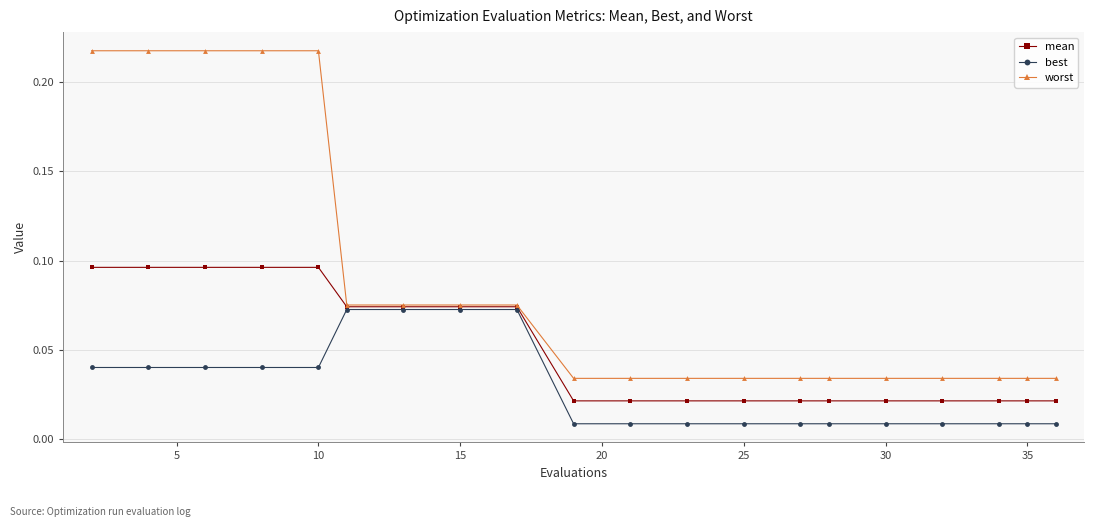

Rank the series by their average value, from lowest to highest.

best, mean, worst